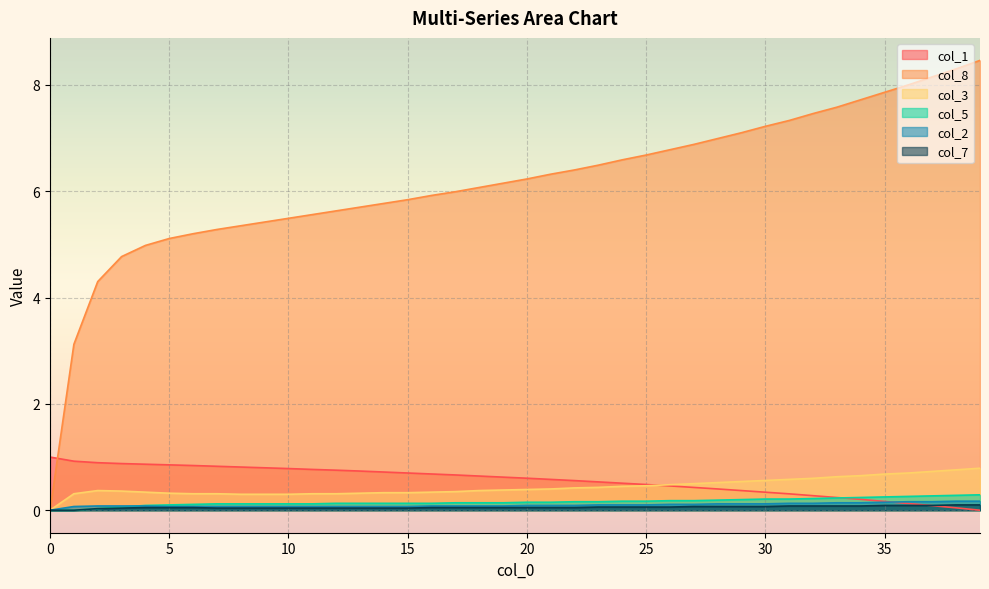

What is the highest value of the col_8 series?

8.5